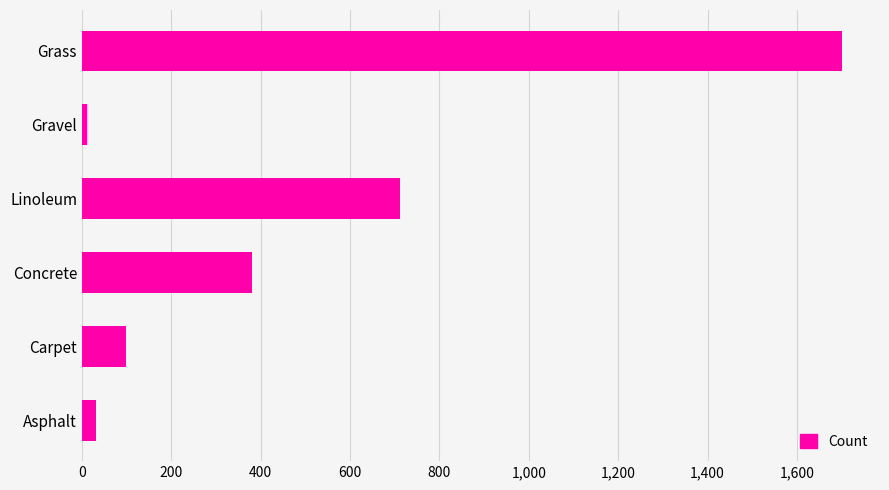

How many distinct data groups are displayed?

1